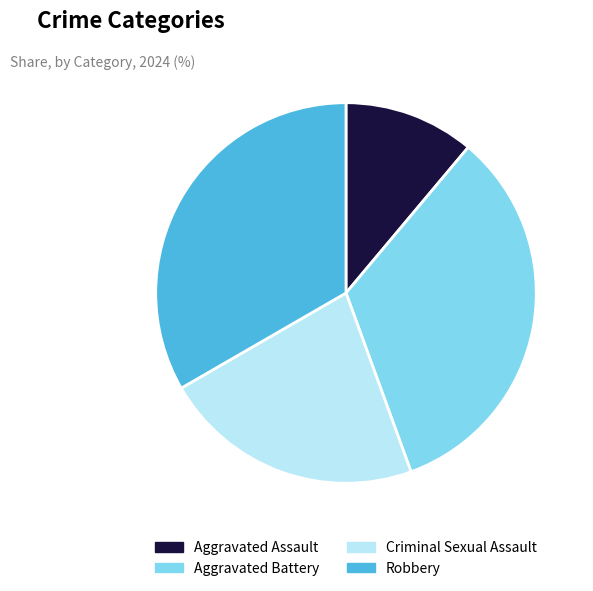

What is the smallest slice in the pie chart?

Aggravated Assault